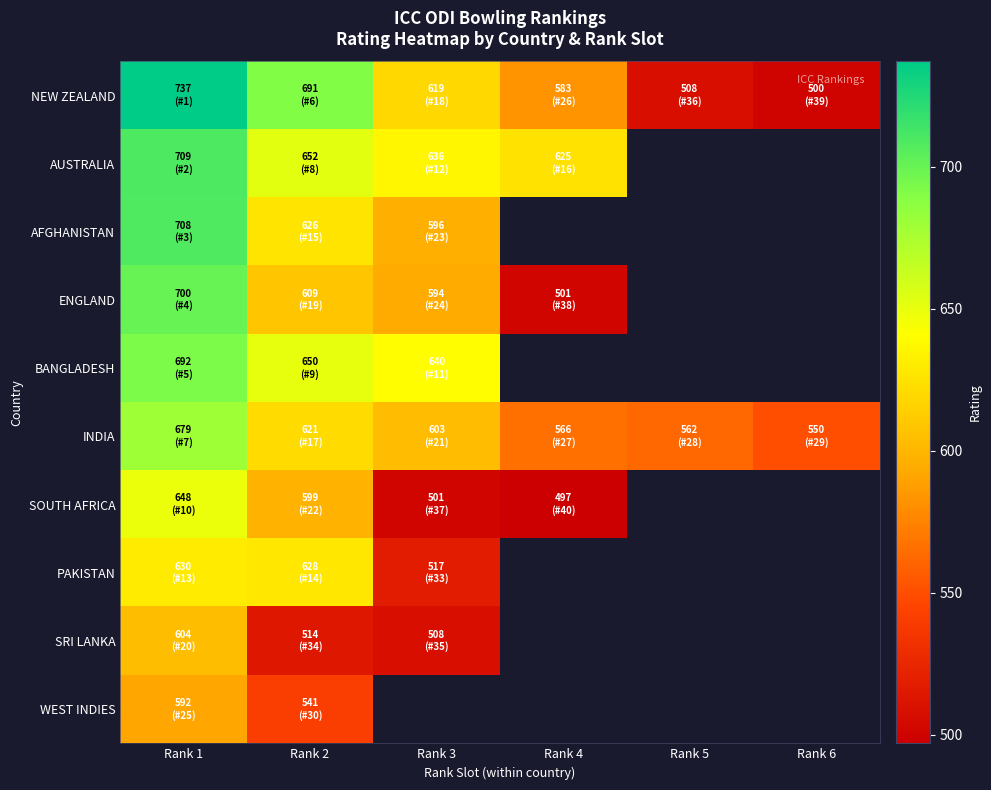

List the series in order of their overall mean, highest first.

NEW ZEALAND, AUSTRALIA, AFGHANISTAN, ENGLAND, BANGLADESH, INDIA, SOUTH AFRICA, PAKISTAN, SRI LANKA, WEST INDIES